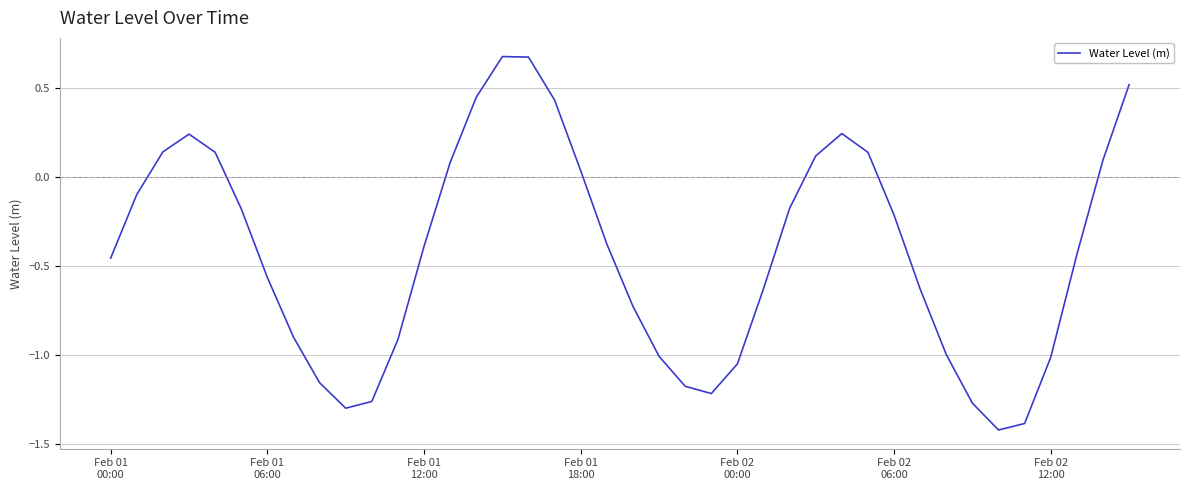

What is the minimum value shown in the chart?

-1.4